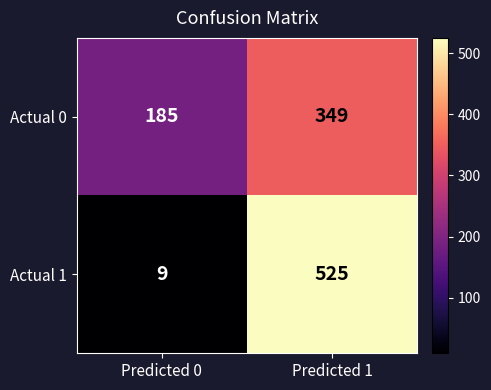

Count the number of data series in this chart.

2